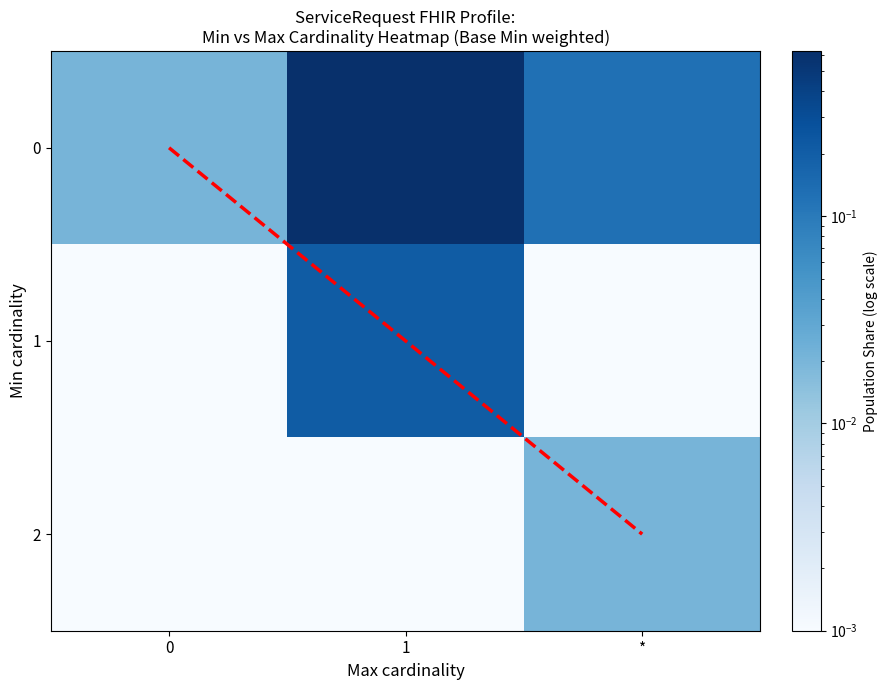

List the series in order of their peak value, lowest first.

2, 1, 0, diagonal